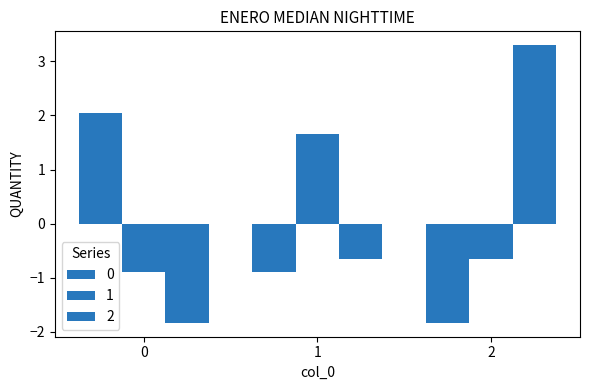

Is it true that 0 equals 2.7 at 0?

False